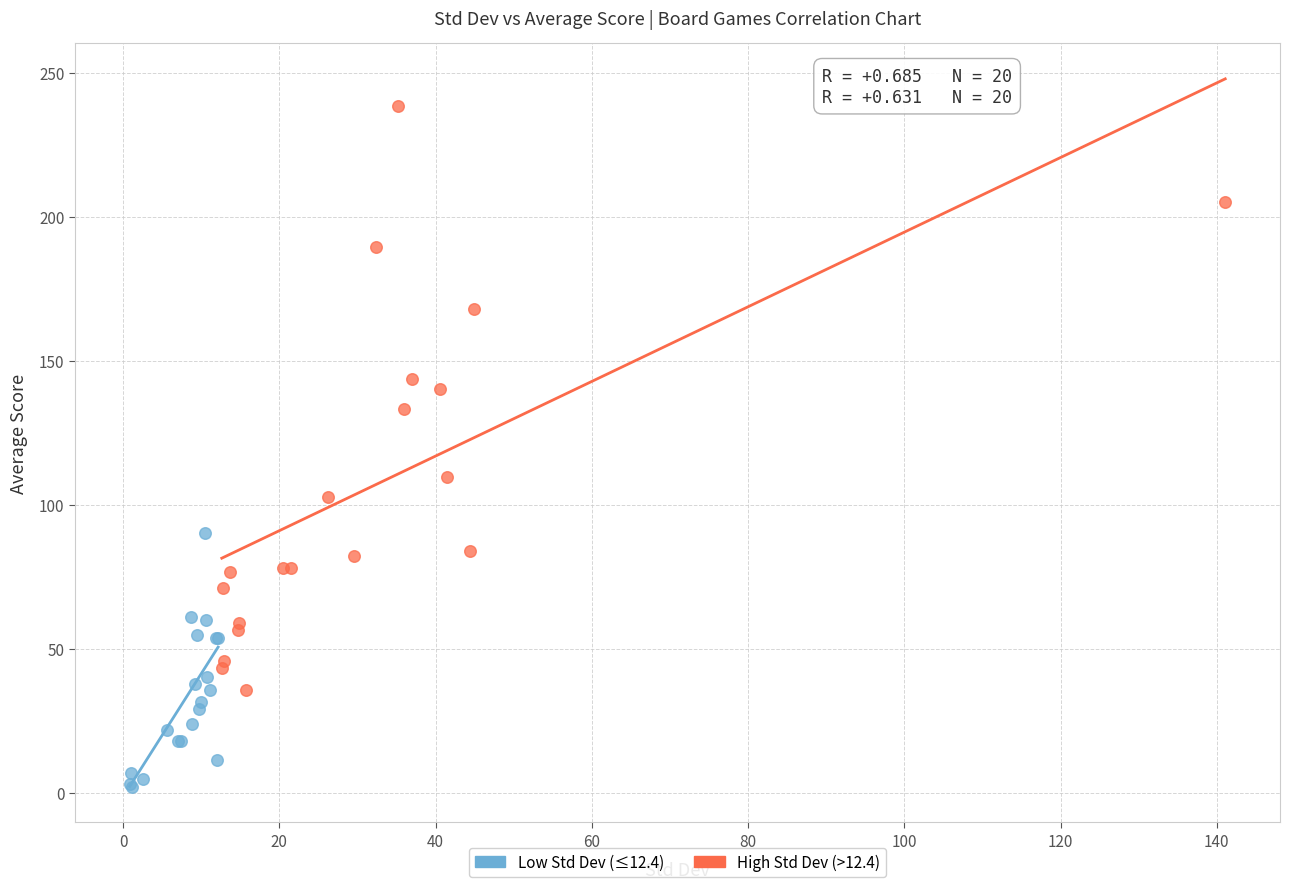

Which series has the largest Y range (max minus min)?

High Std Dev (>12.4)